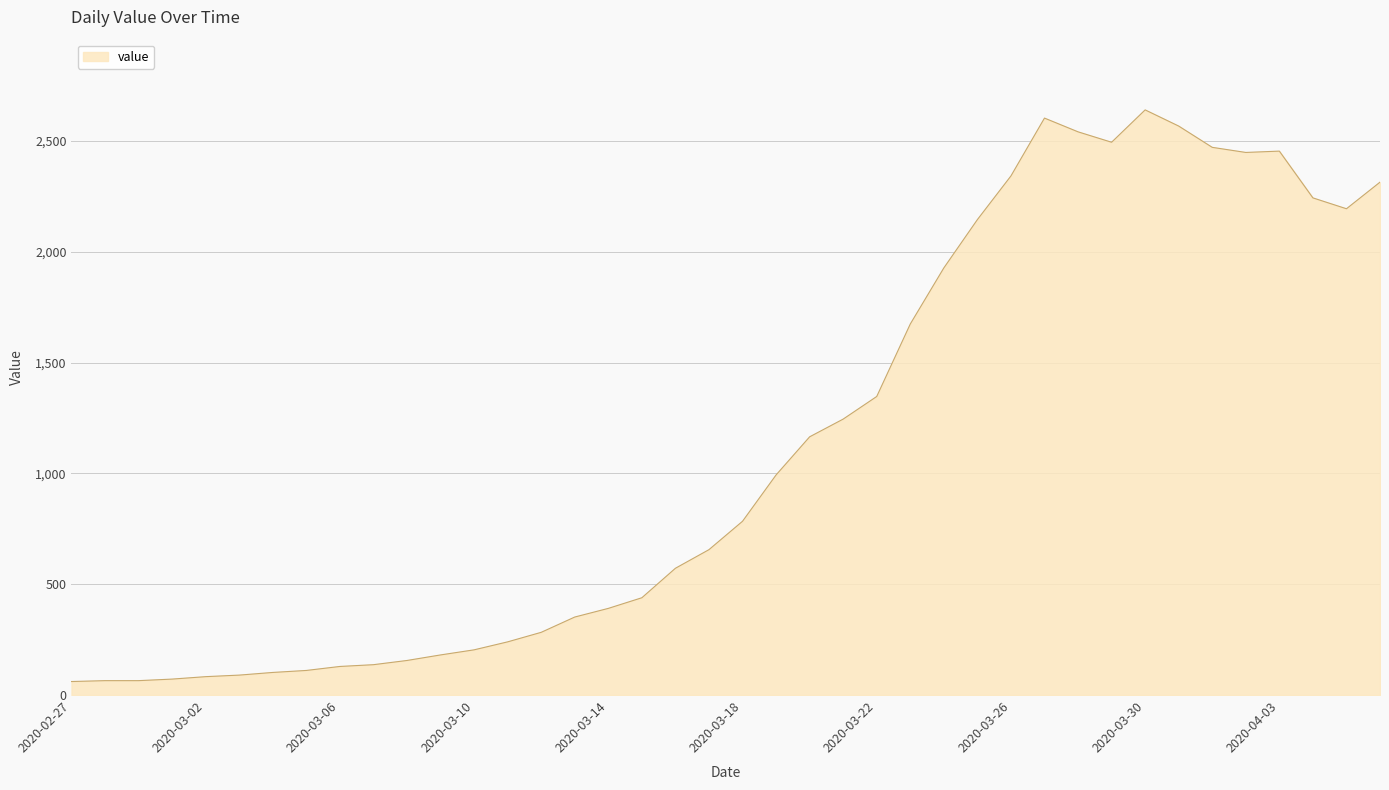

What is the difference between the maximum and minimum values?

2579